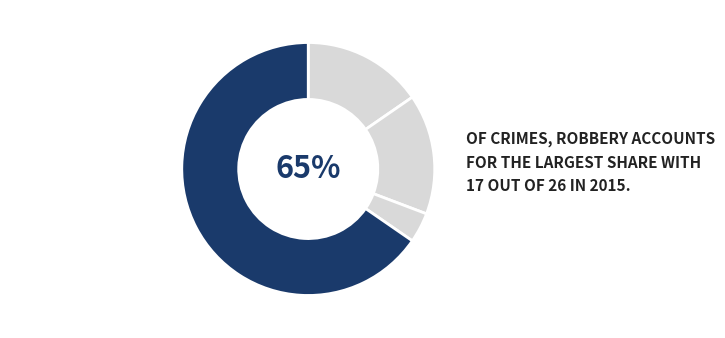

To the nearest percent, what portion does Aggravated Battery represent?

15%